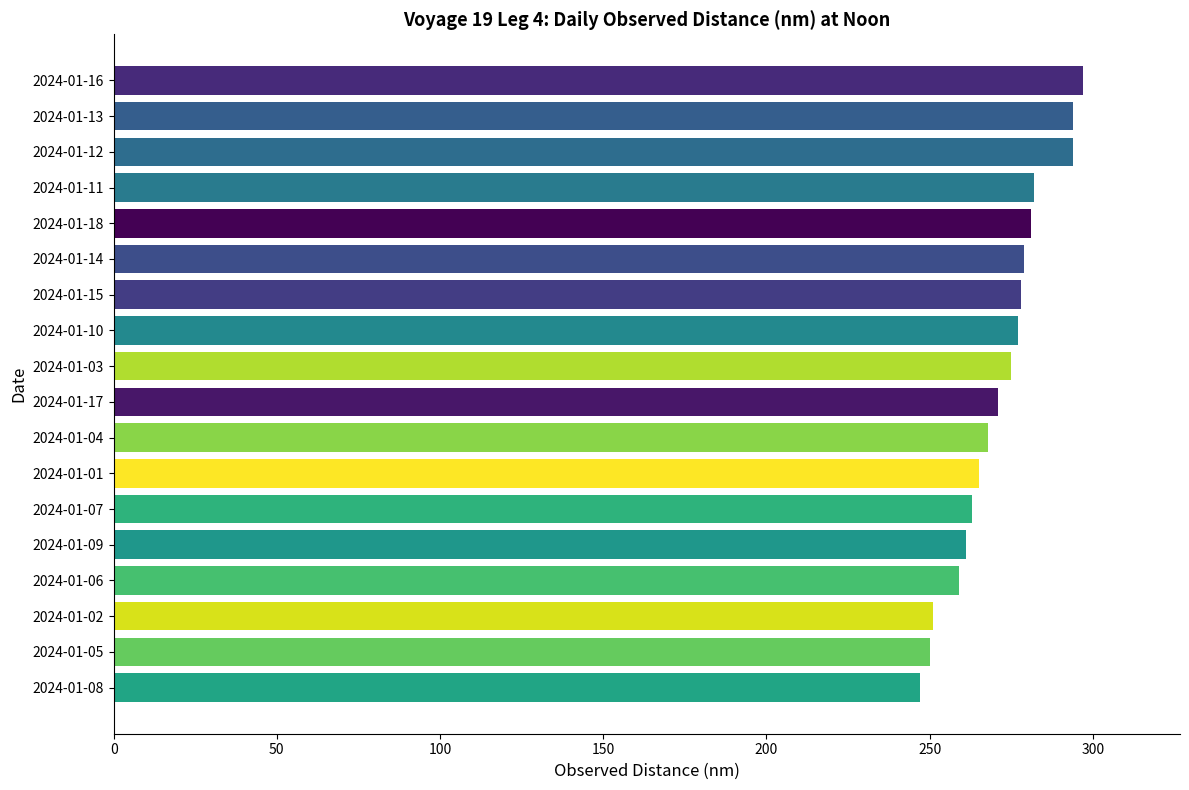

Approximately how many times larger is the value at 2024-01-03 compared to 2024-01-18?

1.0